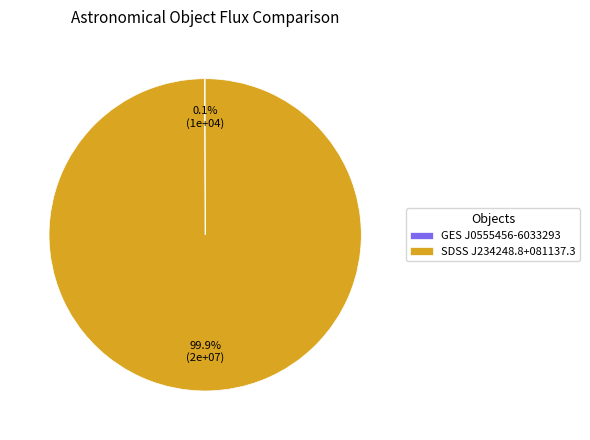

Which category has the biggest portion of the pie?

SDSS J234248.8+081137.3